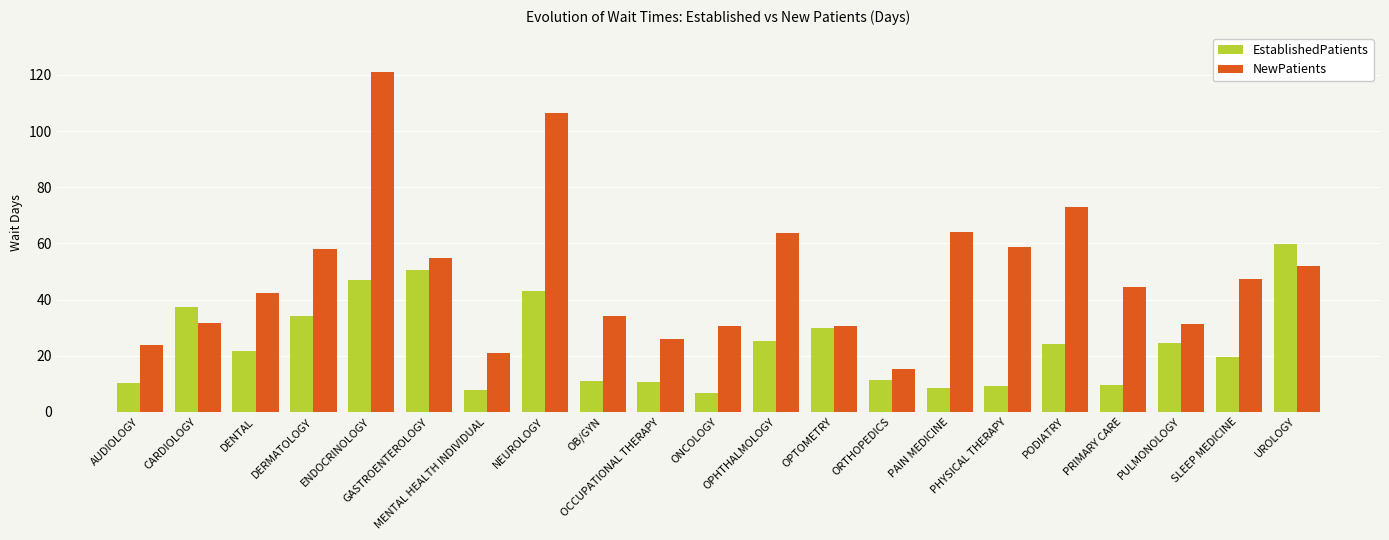

Is the value of NewPatients at ORTHOPEDICS greater than the value of EstablishedPatients at ONCOLOGY?

Yes